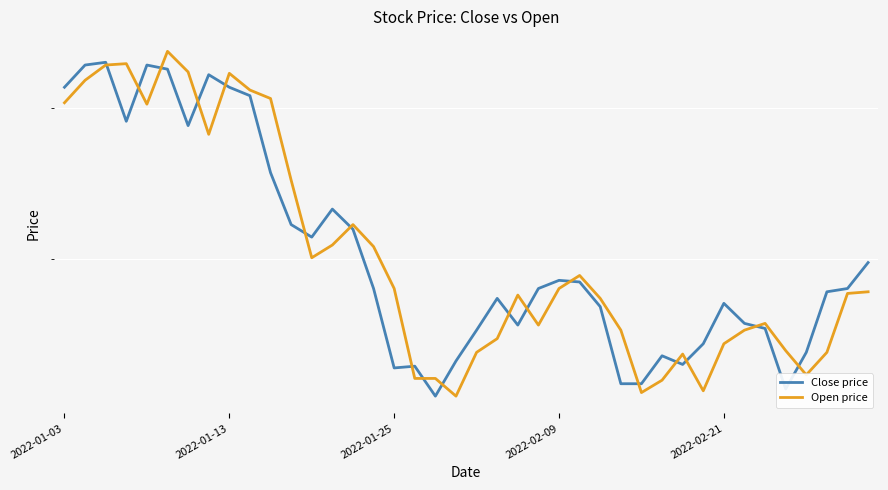

After their last crossing, which series has the higher values: Open price or Close price?

Close price